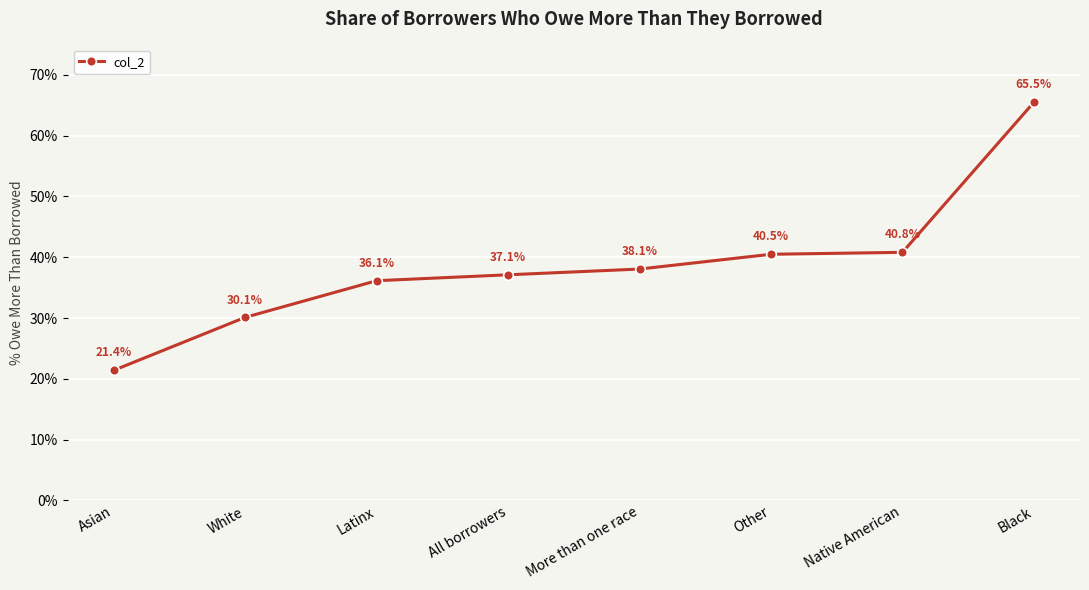

Which label corresponds to the smallest value in the chart?

Asian